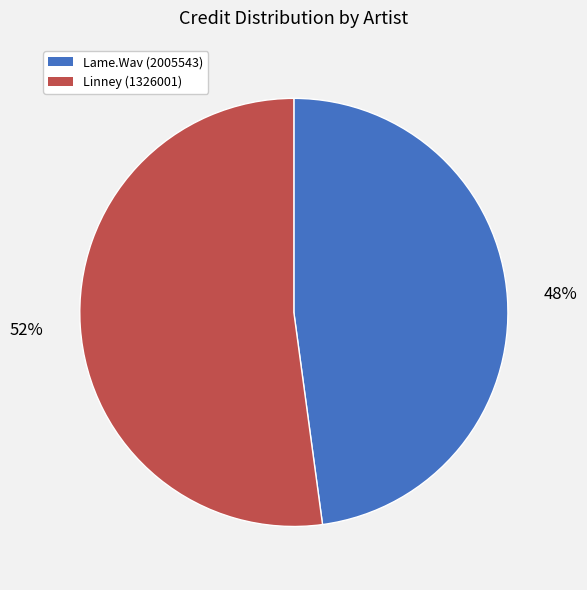

How many slices are in this pie chart?

2